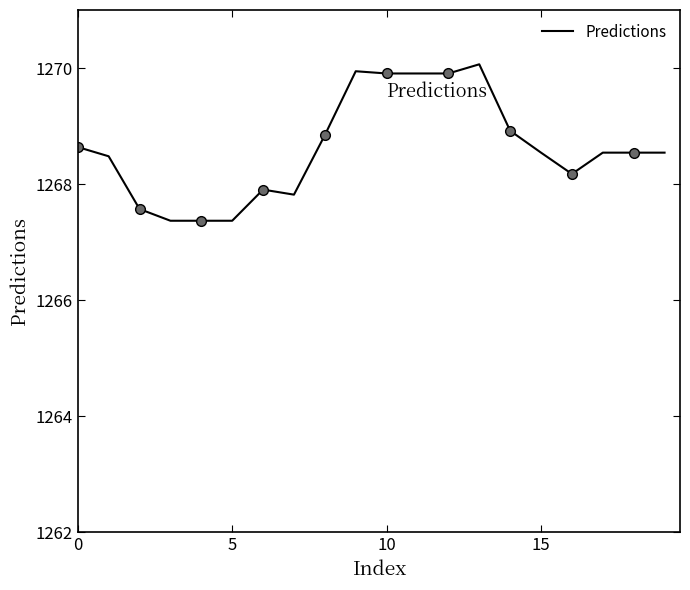

How many categories are shown in the chart?

20